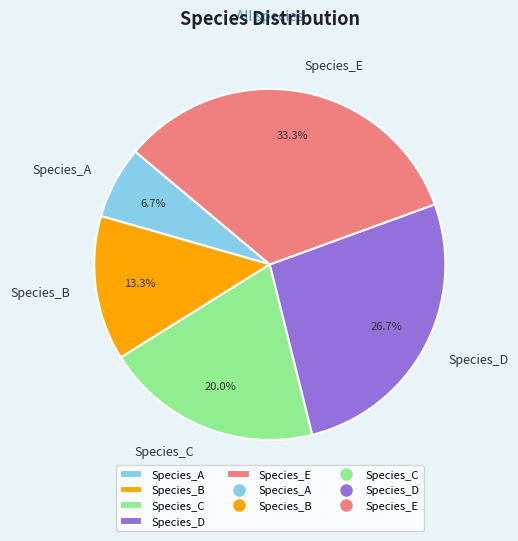

What is the ratio of the value at Species_D to the value at Species_E?

0.8